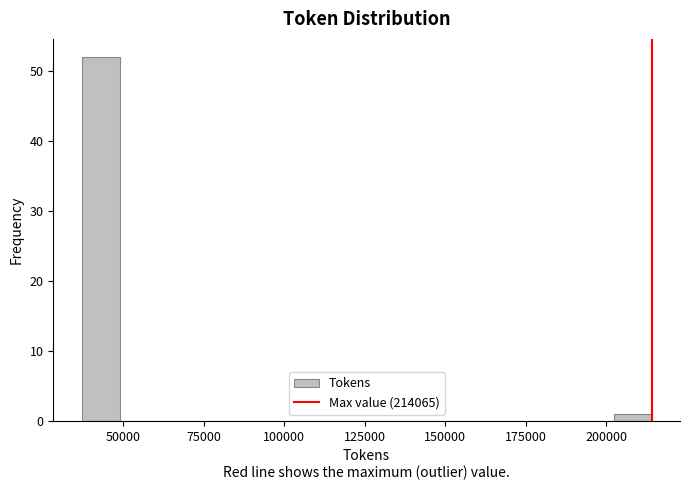

Around what value on the x-axis is the tallest bar? Give the approximate position of its centre, as read against the axis.

45000